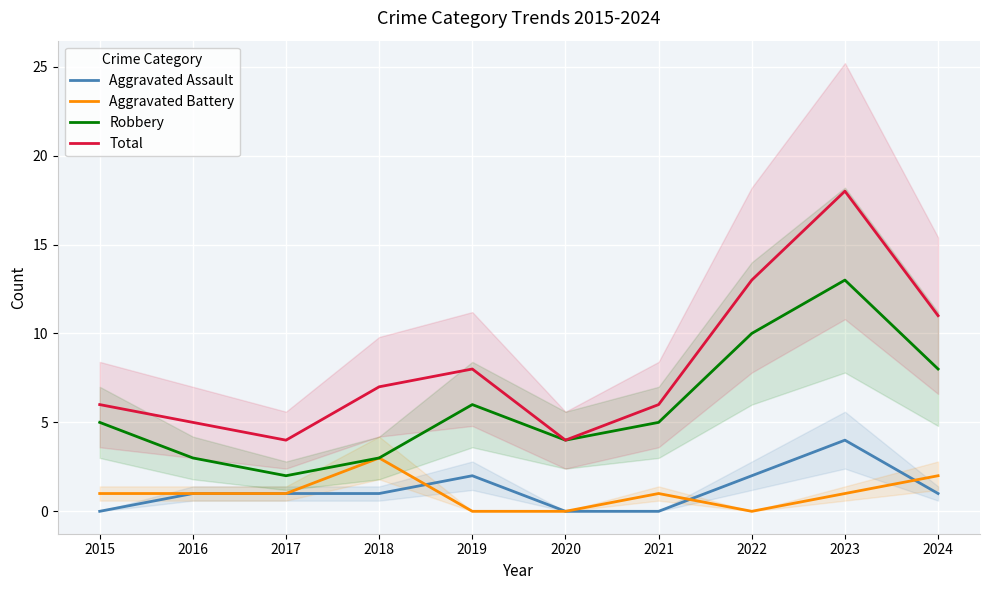

Where does the Aggravated Assault series first go above 1?

2019